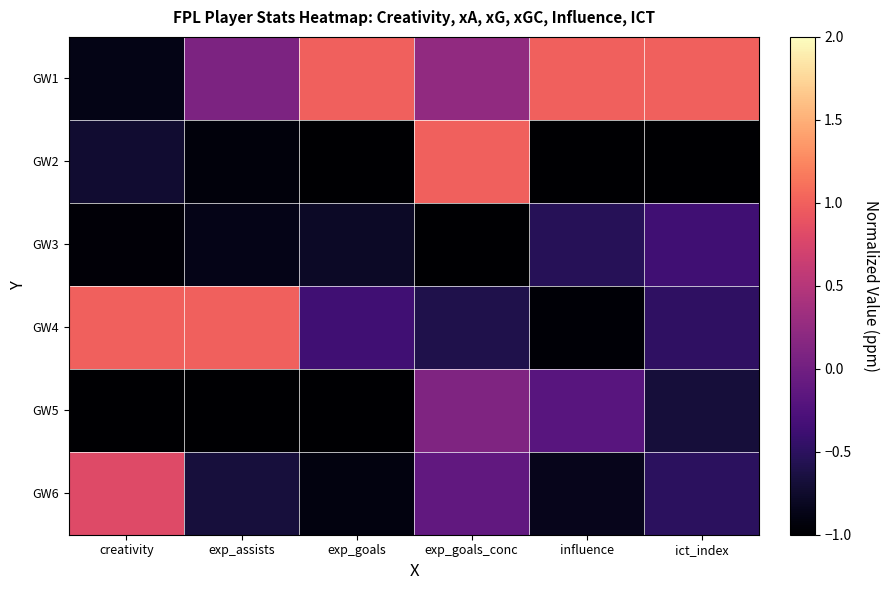

At how many categories does at least one series exceed 0?

6